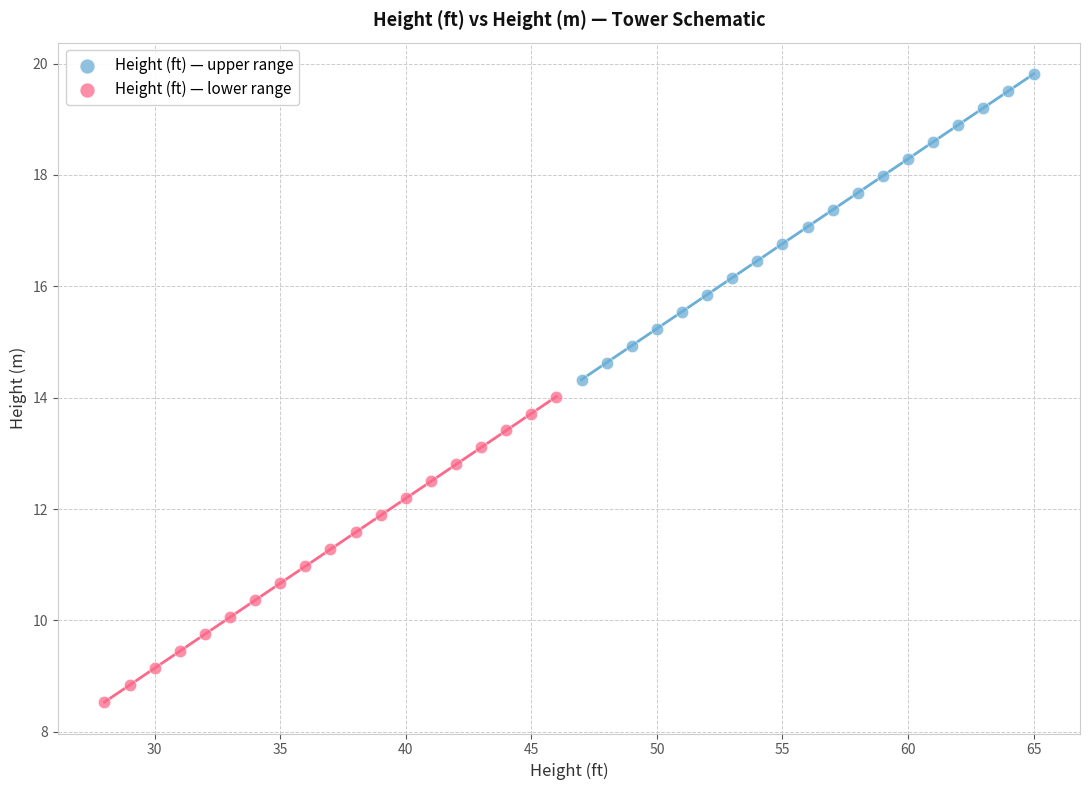

Which series contains the highest Y value?

Height (ft) — upper range